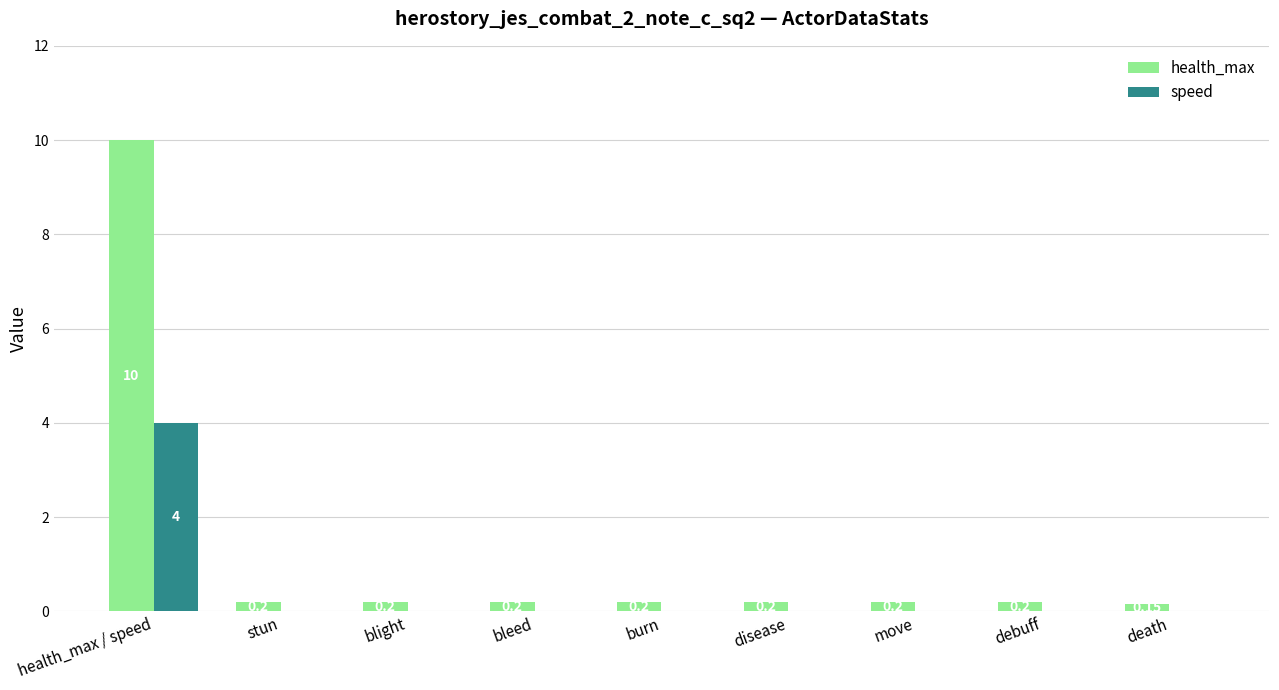

Which series has the largest total across all categories?

health_max